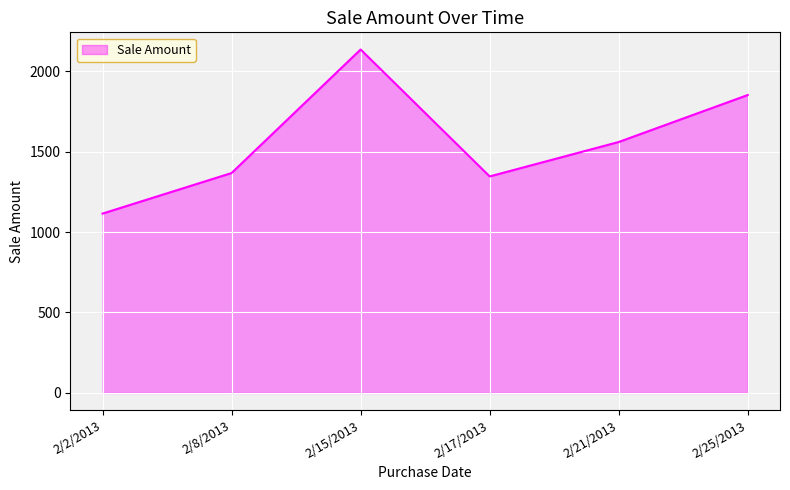

What is the change in value from 2/2/2013 to 2/25/2013?

+737